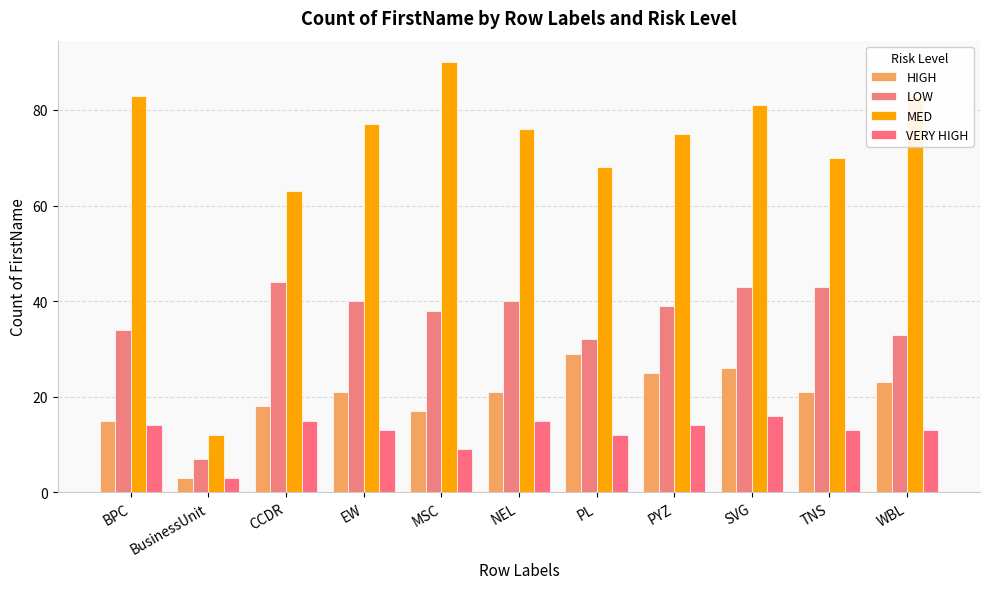

What is the sum of the LOW values at CCDR and BusinessUnit?

51